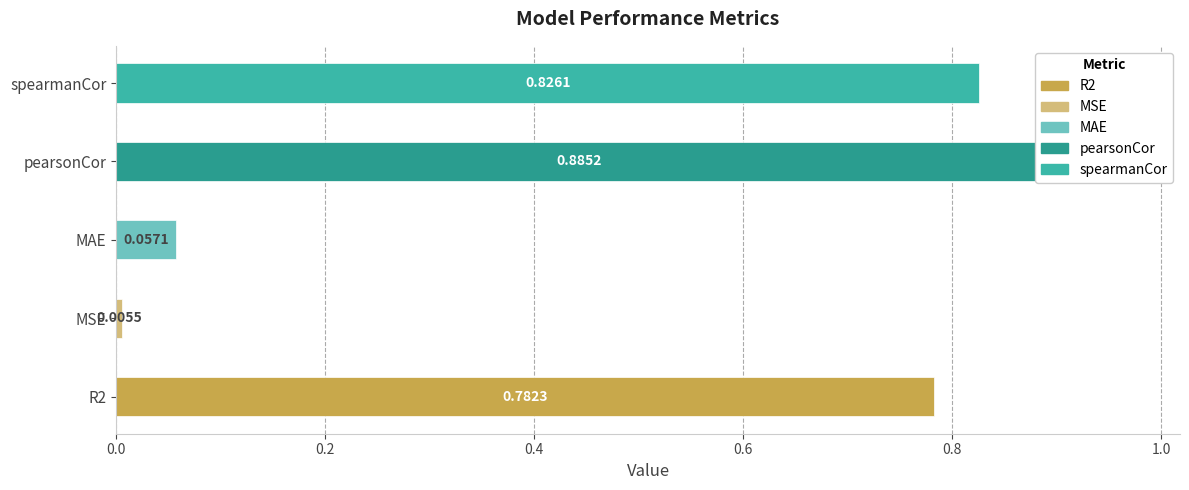

Reading left to right, what are all the values shown in this chart?

0.8	0.0	0.1	0.9	0.8